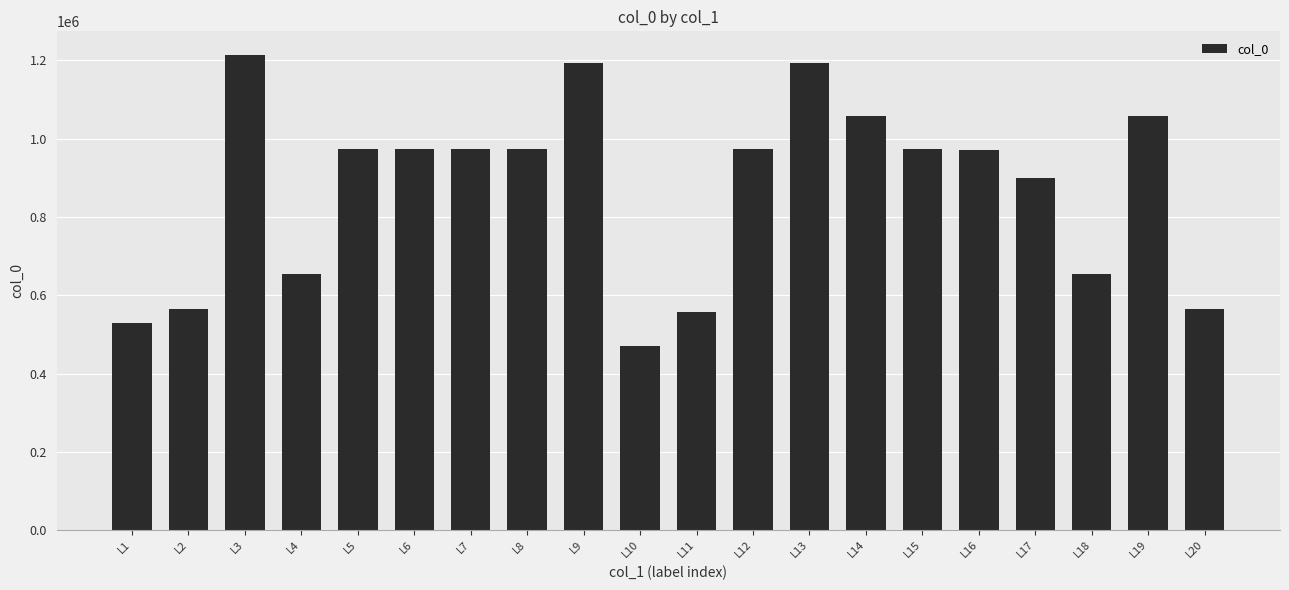

What is the smallest value displayed?

470933